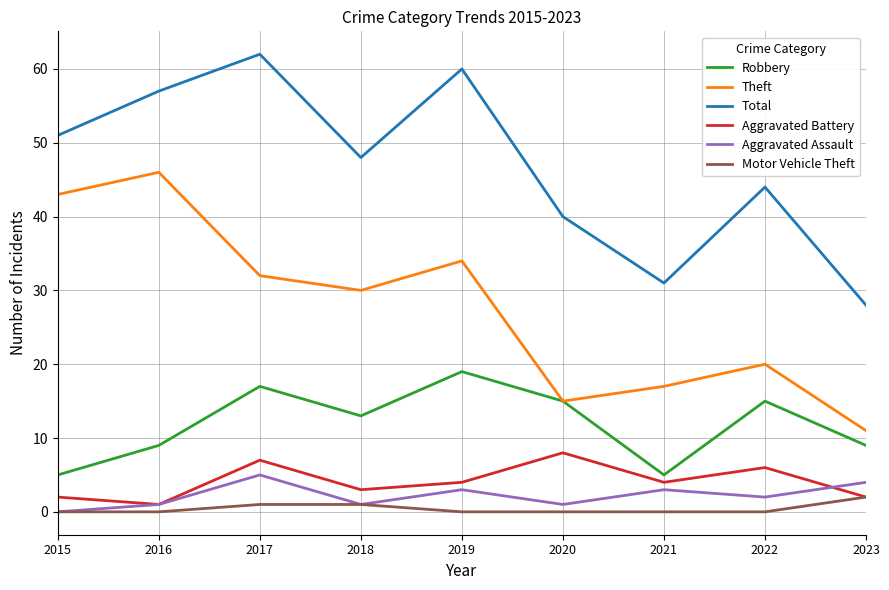

What is the difference between the maximum and minimum values in the Aggravated Battery series?

7